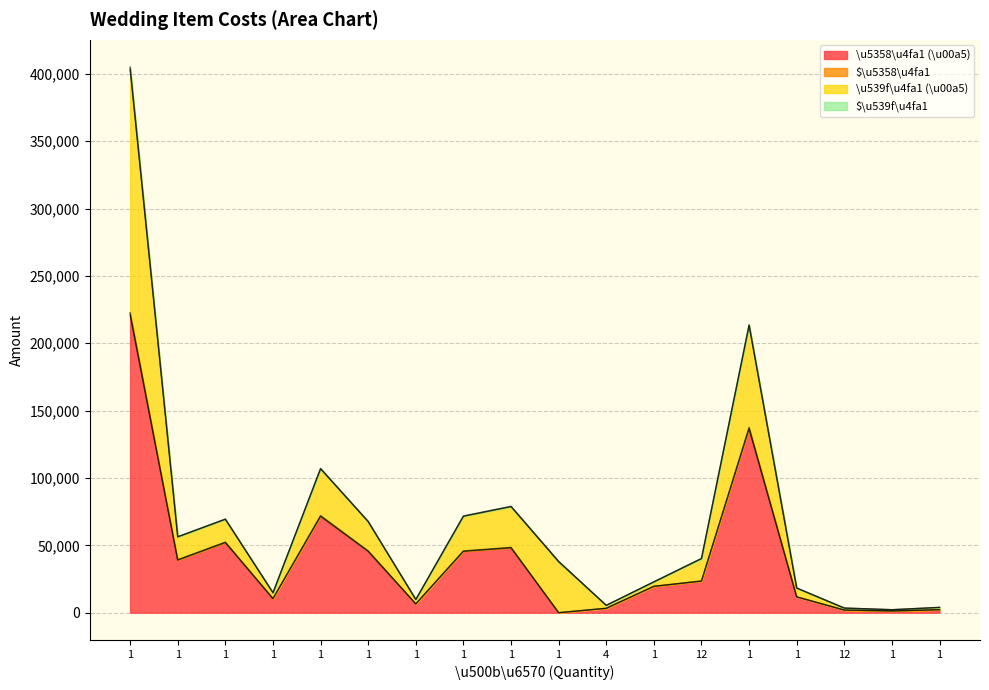

In \u5358\u4fa1 (\u00a5), how many points are higher than both neighbors (excluding endpoints)?

4